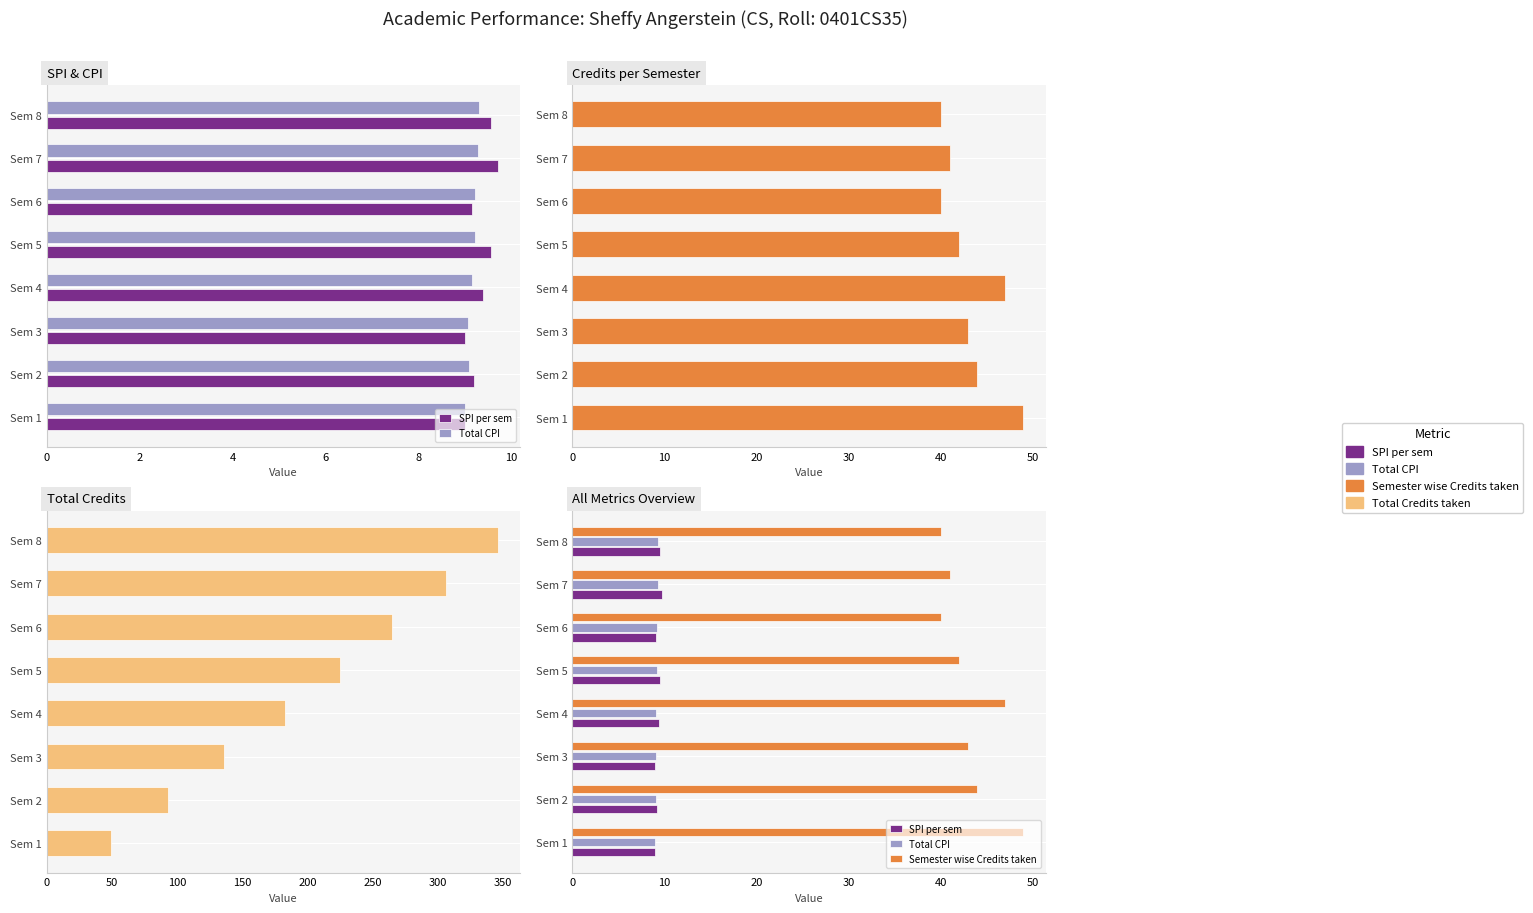

Between Sem 8 and Sem 6, which is larger?

Sem 8